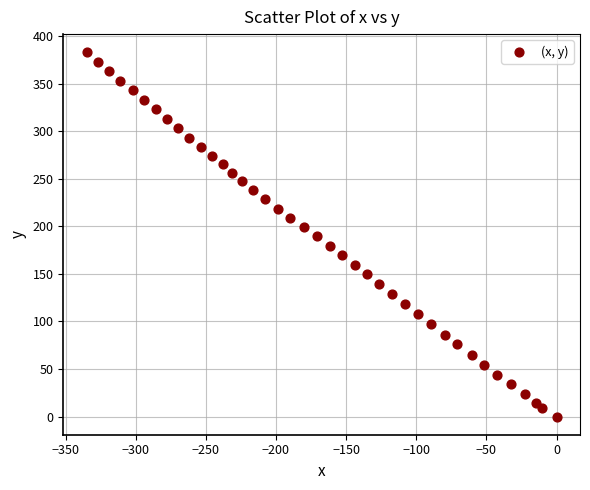

What is the range of Y values (max minus min)?

383.1